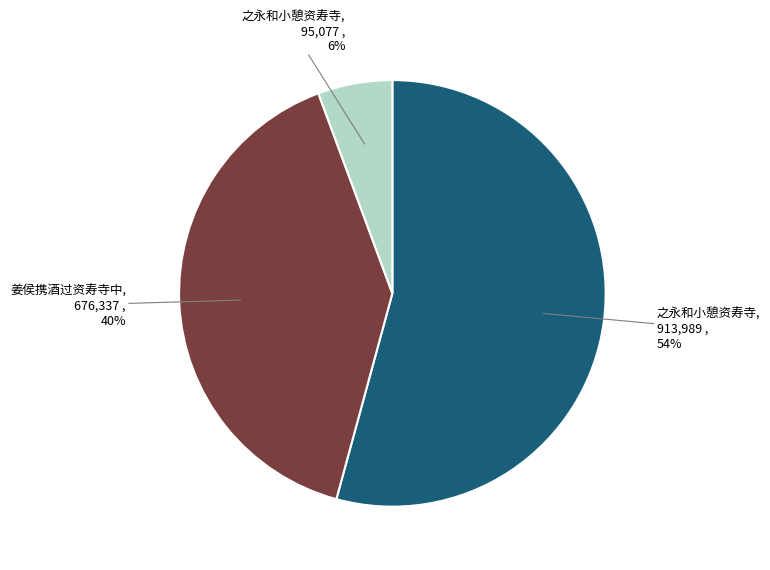

To the nearest percent, what is the average slice percentage?

33%